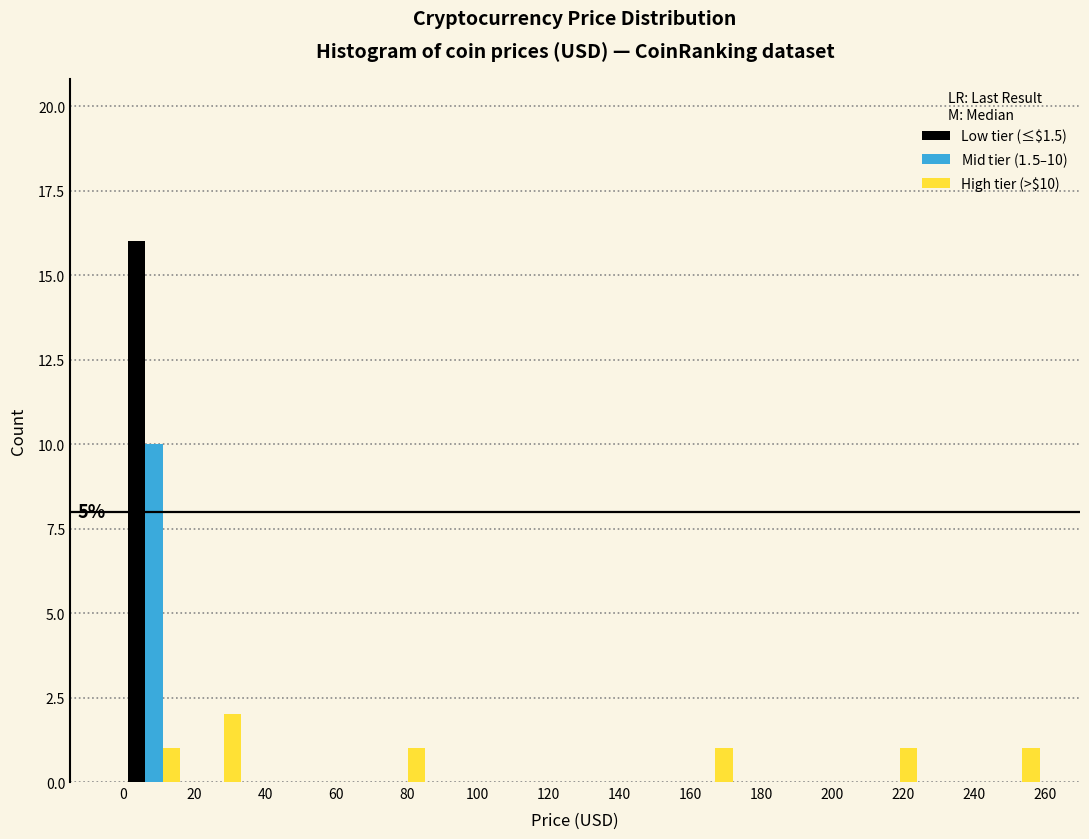

In the High tier (>$10) series, which range on the x-axis has the tallest bar?

18 to 34